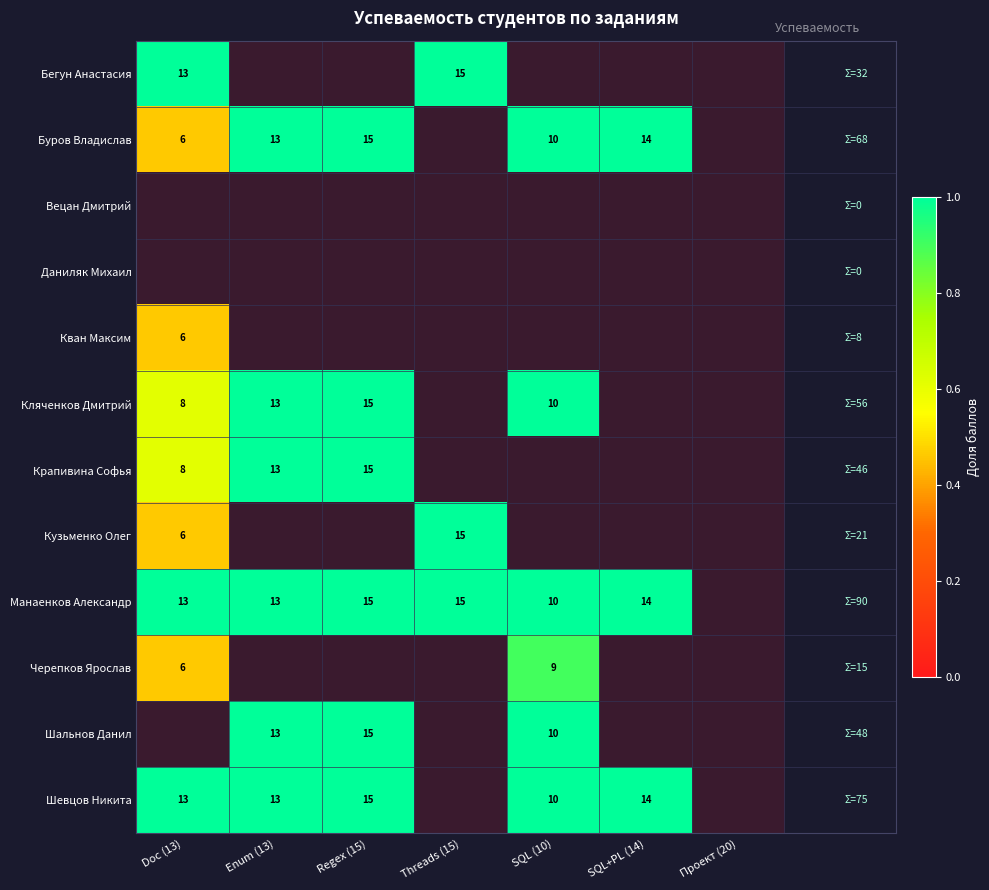

Is it true that Буров Владислав equals 10 at SQL (10)?

True